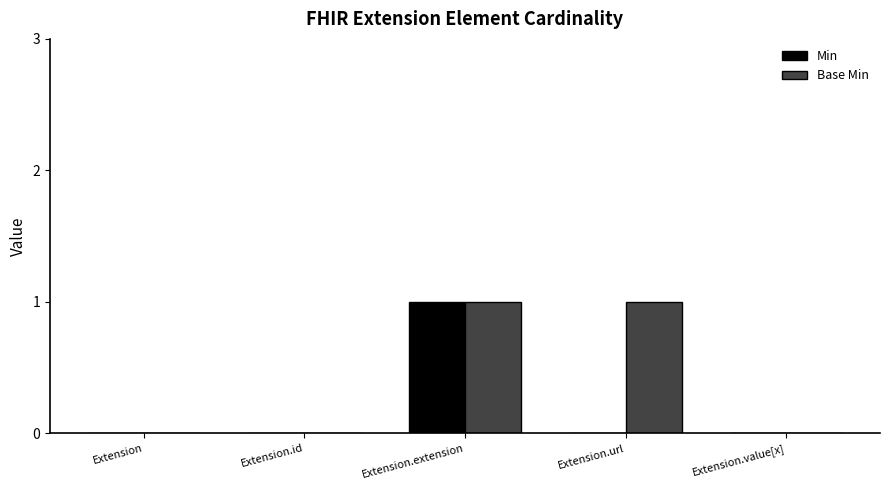

Which series has the largest total across all categories?

Base Min